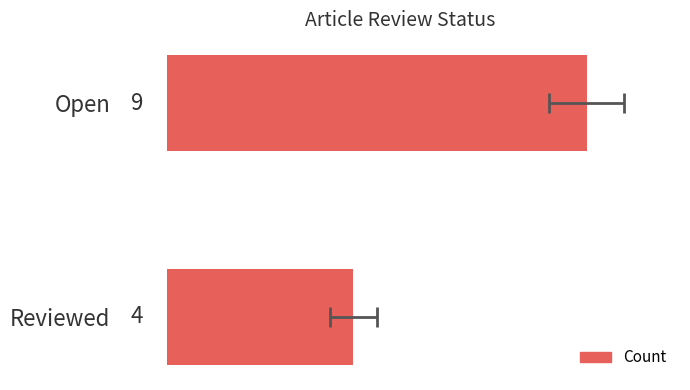

Reading left to right, what are all the values shown in this chart?

9	4